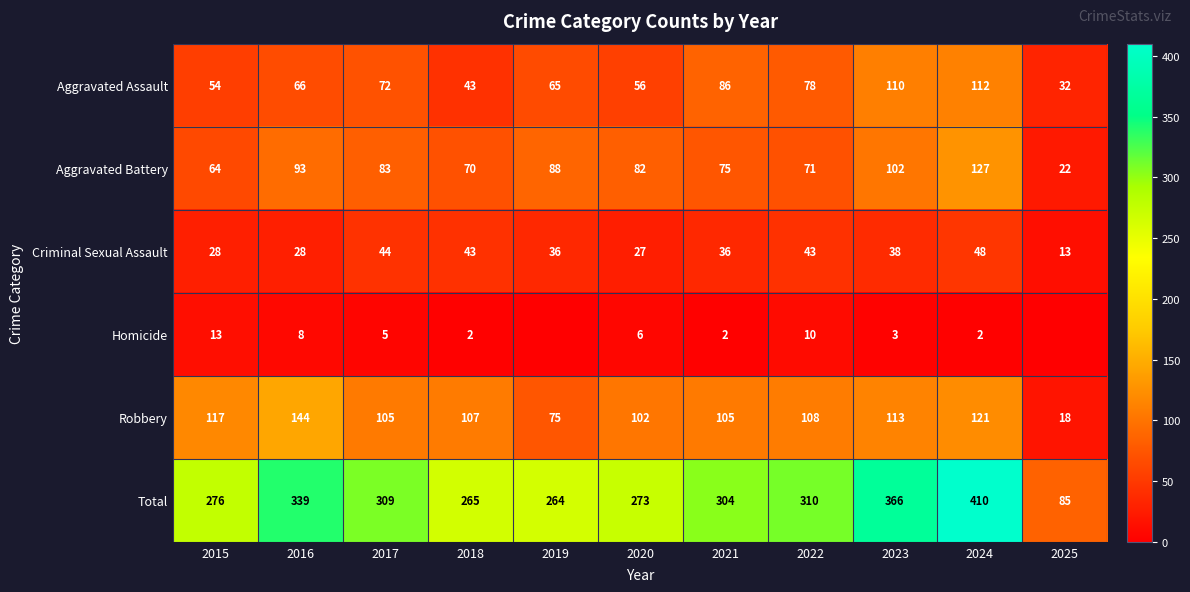

How many data points does each series have?

11